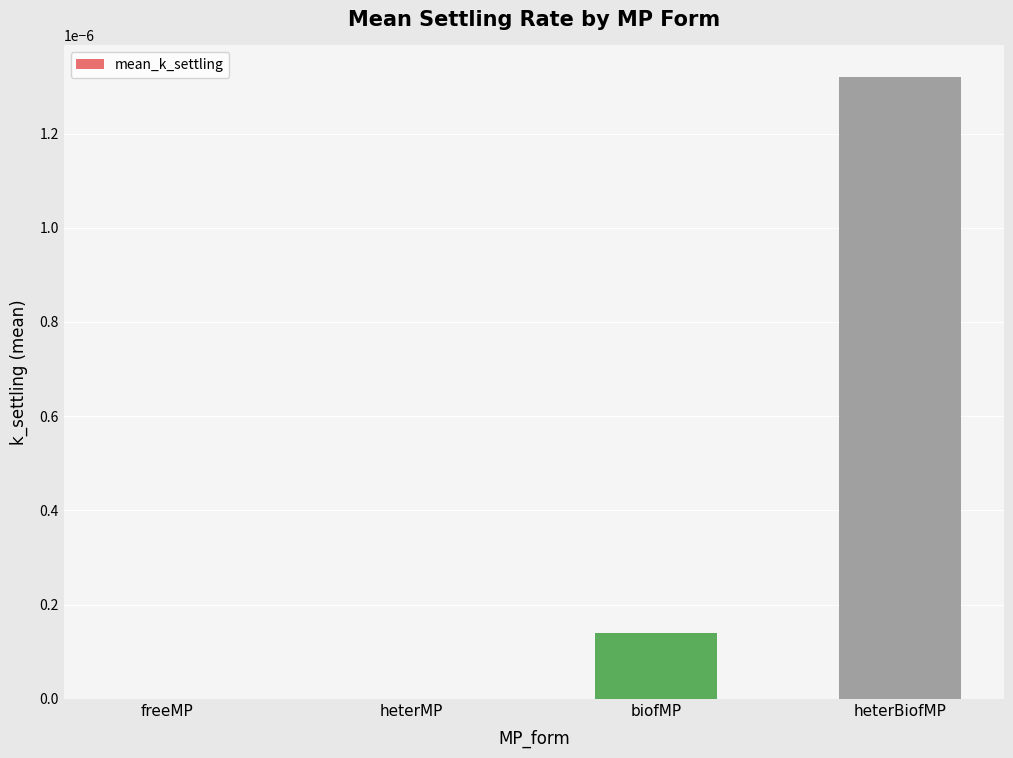

True or false: the data shows 0.0 at heterBiofMP.

True